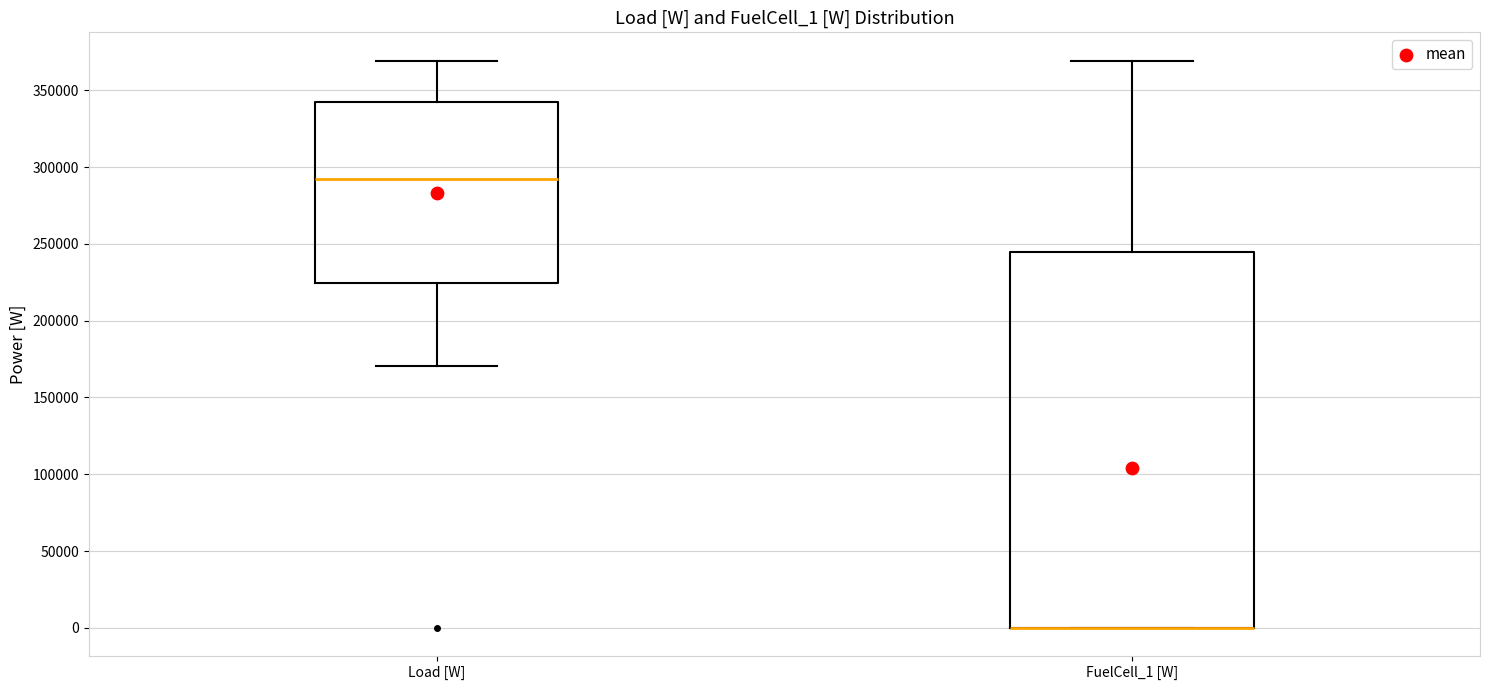

Reading left to right, read every box against the y-axis: the position of its median line, the range the box covers, and the ends of its whiskers. The values are not printed on the chart, so give them approximately, as read against the axis.

Load [W]: median 290000, box 225000 to 340000, whiskers 170000 to 370000
FuelCell_1 [W]: median 0 (drawn on the box's lower edge), box 0 to 245000, whiskers 0 to 370000